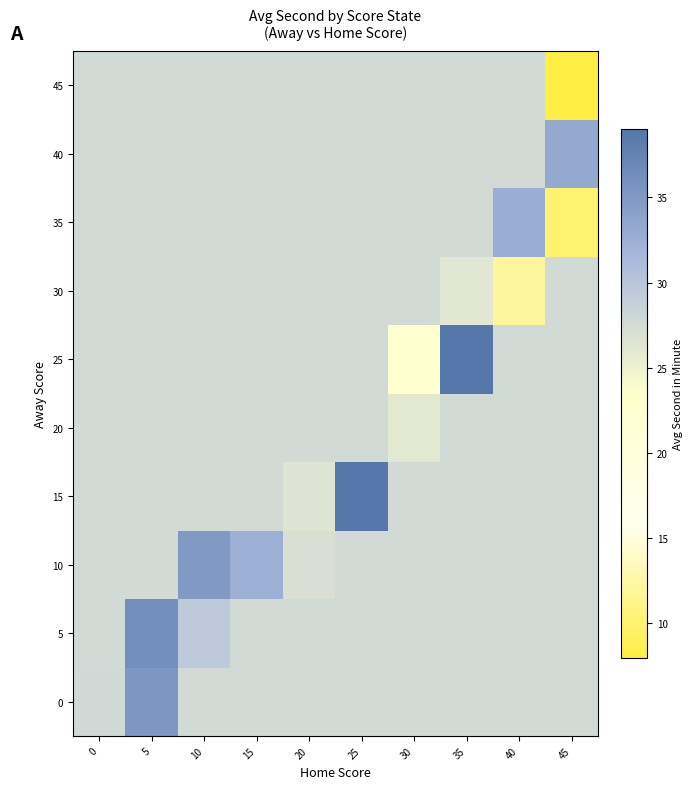

Which has a higher value, 30 or 5?

5